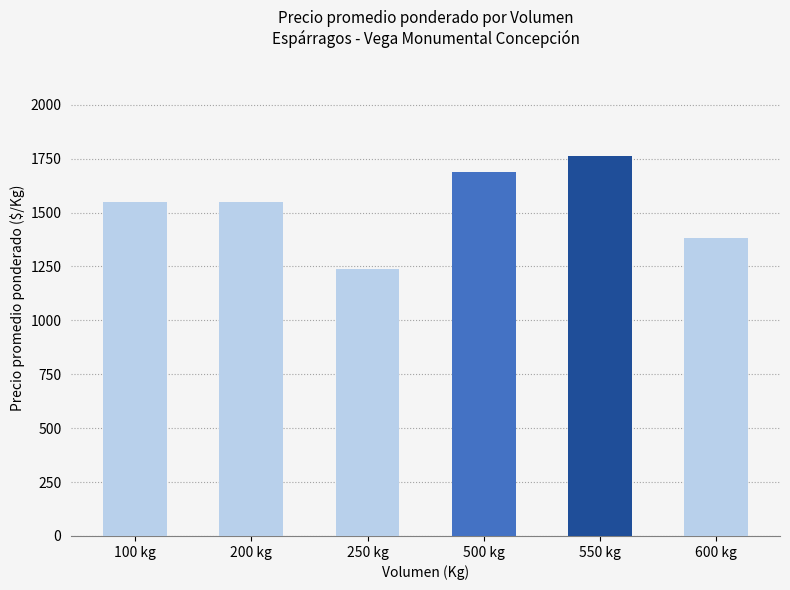

Read the value at 250 kg, to the nearest 50.

1250